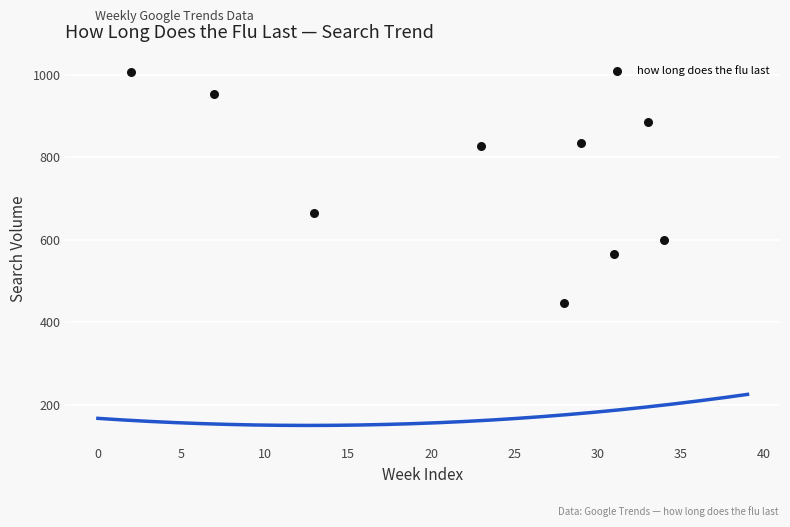

What Y value in the scatter plot is closest to 726?

664.6